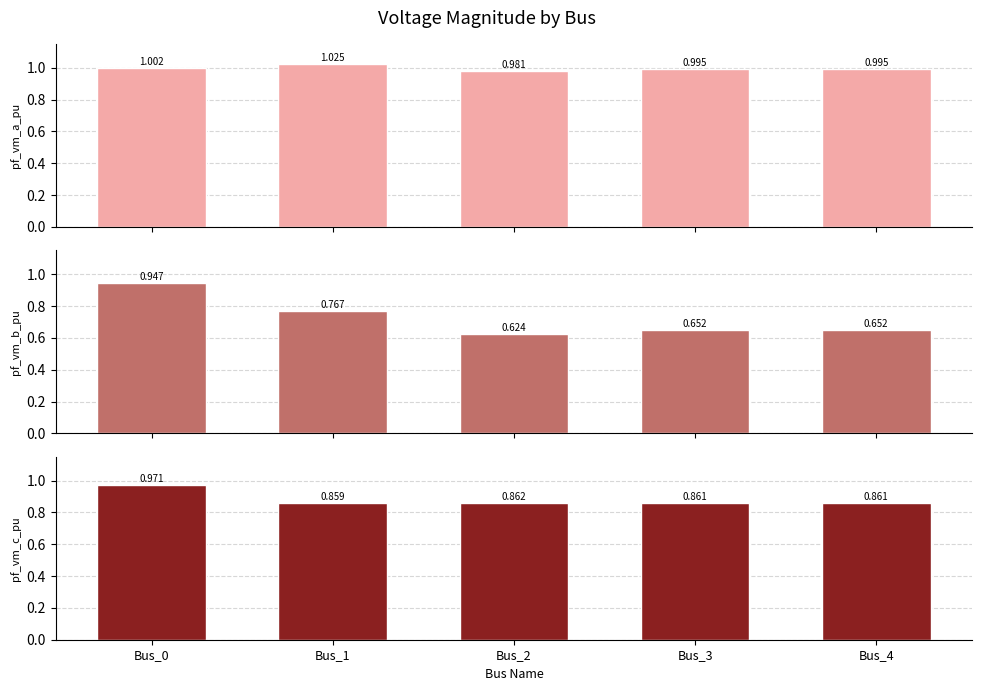

What are all the series names shown in the legend?

pf_vm_a_pu, pf_vm_b_pu, pf_vm_c_pu